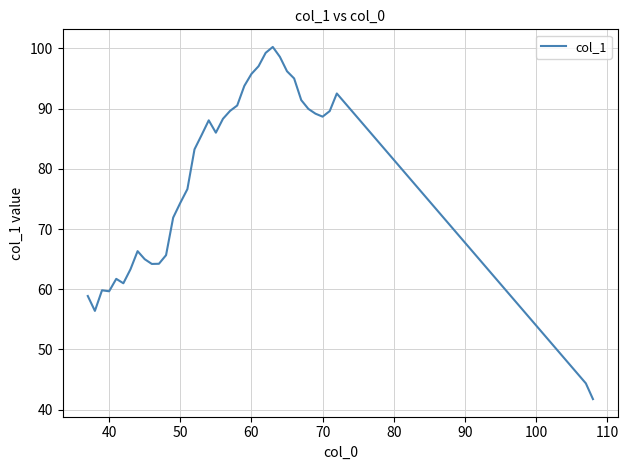

What is the difference between the maximum and minimum values?

58.5